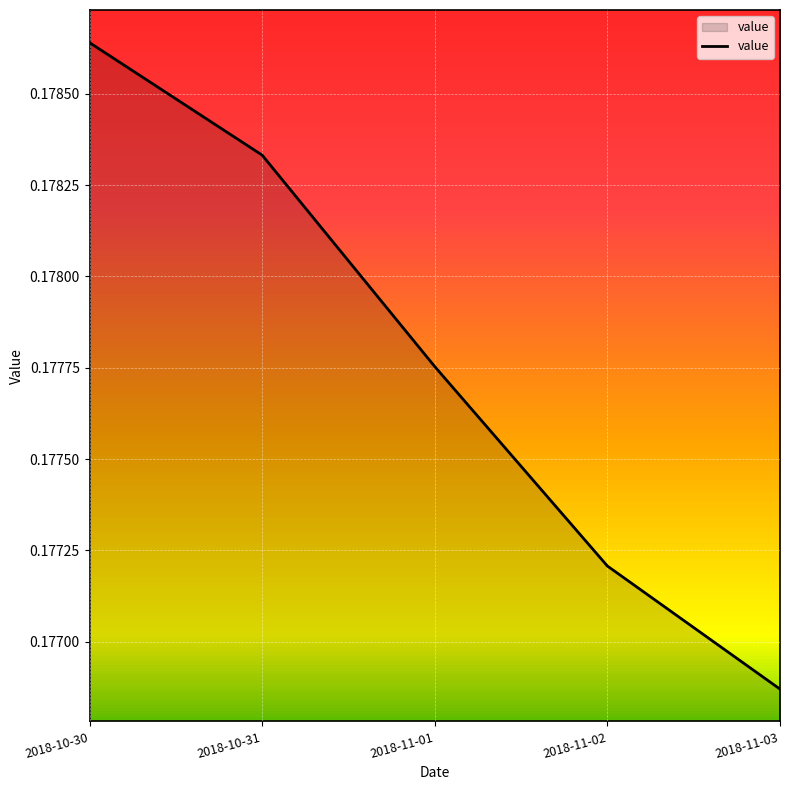

Where is the data nearest to the value 0?

2018-11-03